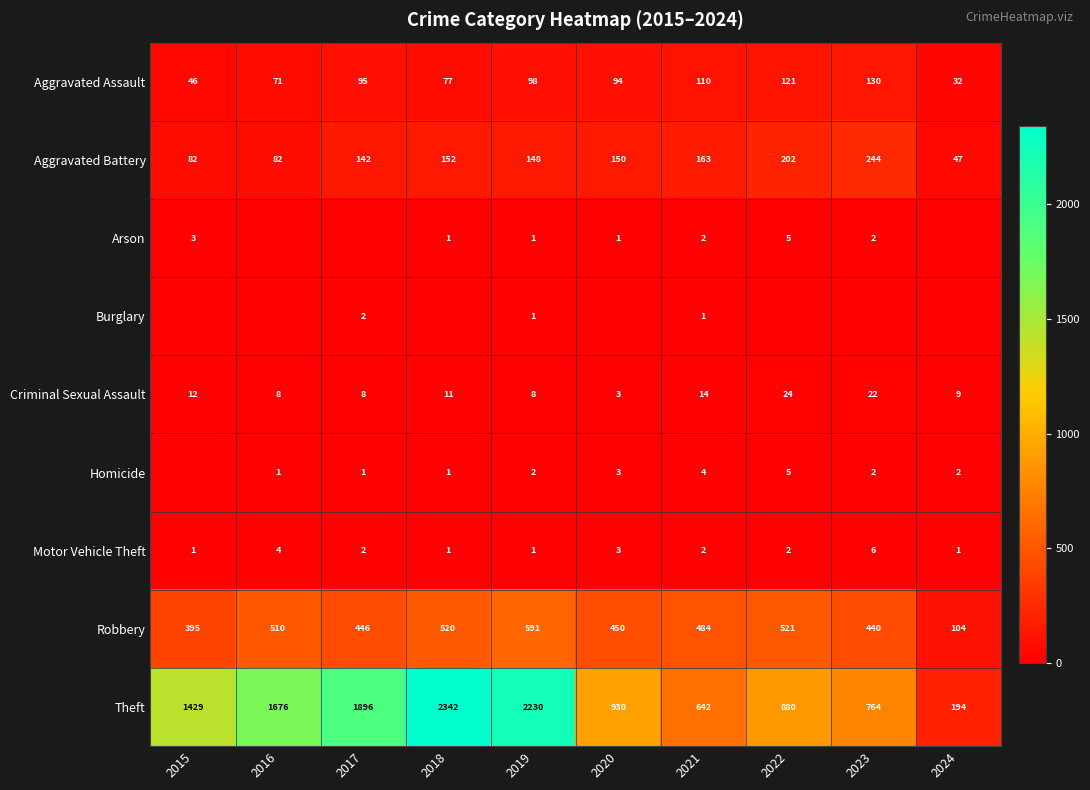

What is the sum of all Theft values?

12983